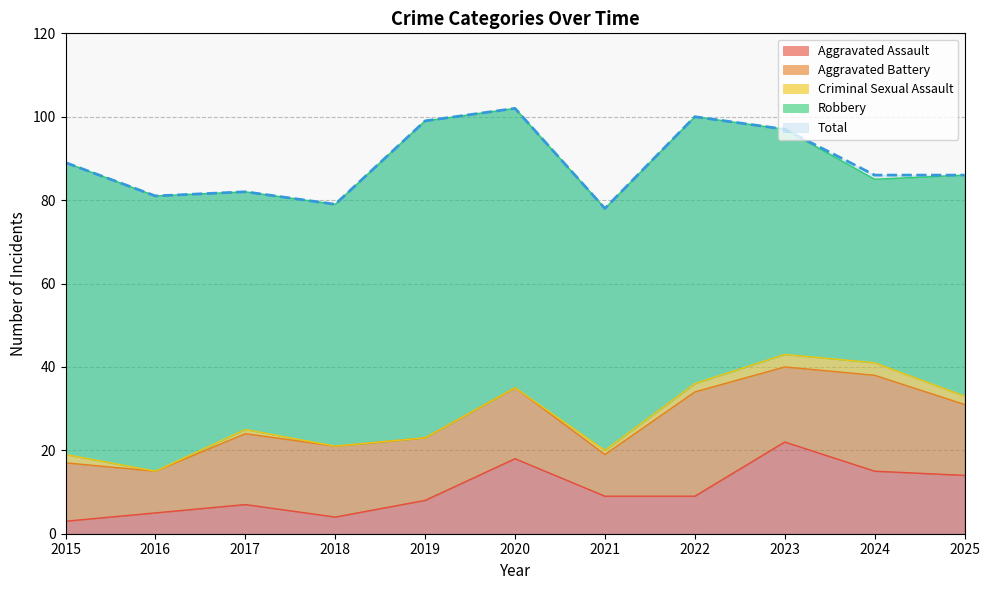

In Aggravated Battery, how many points are lower than both neighbors (excluding endpoints)?

4